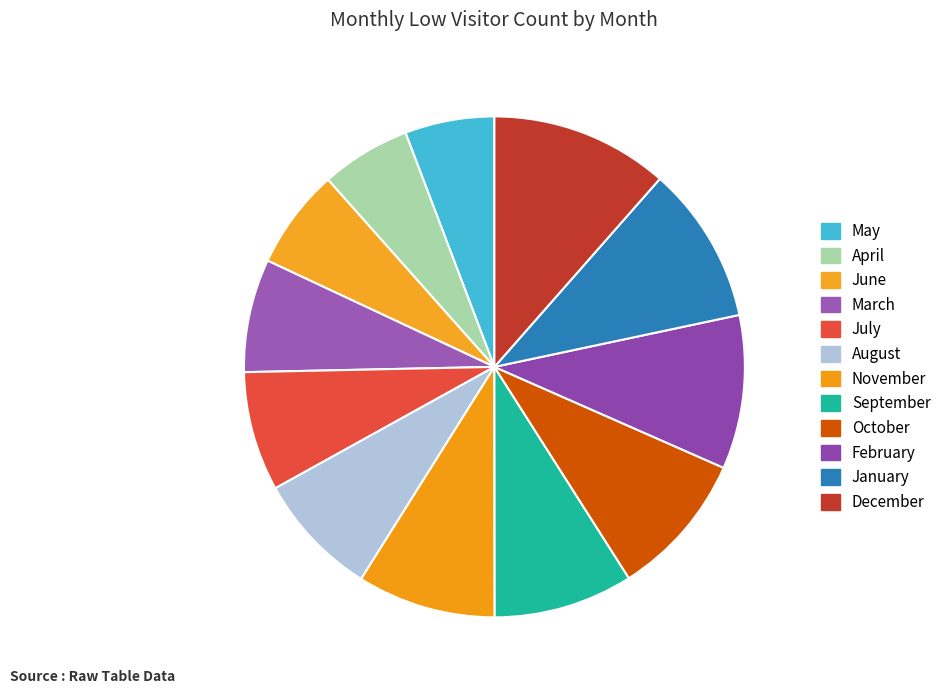

True or false: April accounts for 6% of the total.

True